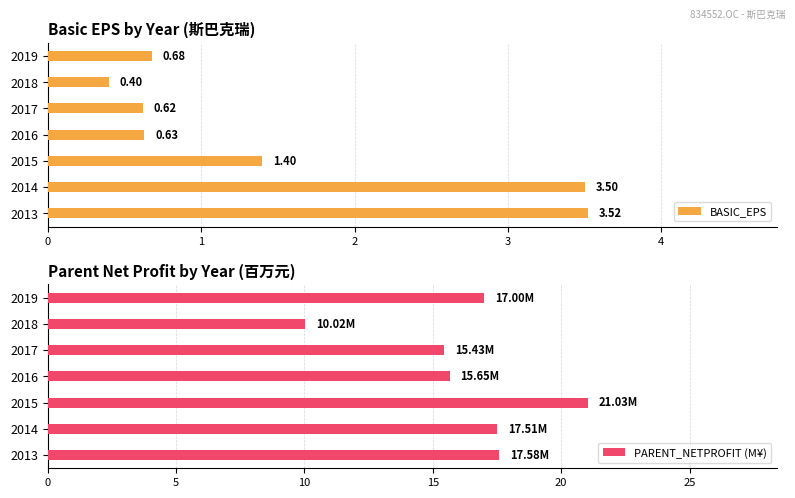

List the labels in order of BASIC_EPS value, smallest first.

2018, 2017, 2016, 2019, 2015, 2014, 2013